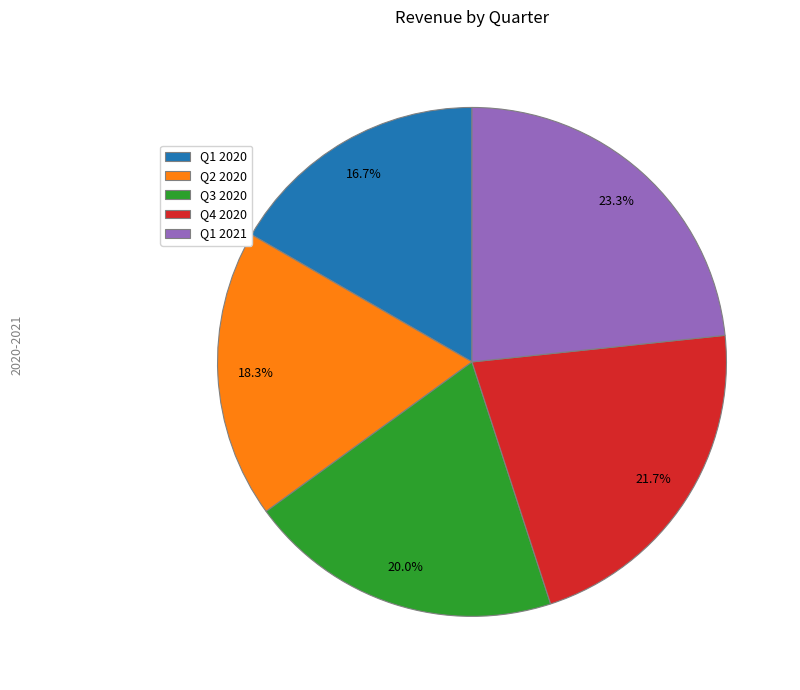

Do Q4 2020 and Q1 2021 together represent more than half of the pie?

No